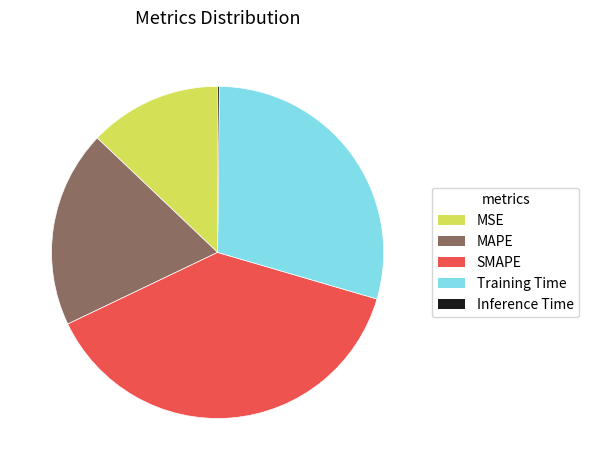

Is the sum of Training Time and MAPE greater than half?

No